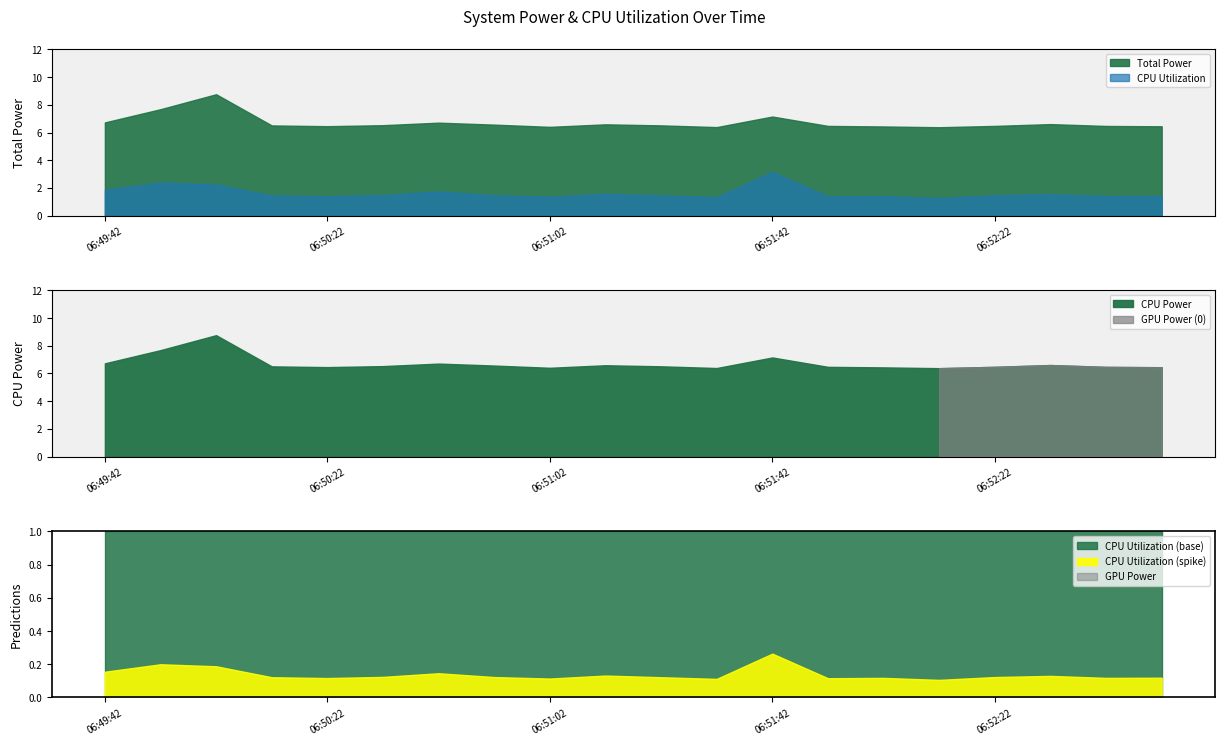

What position from the right is 06:52:02?

6